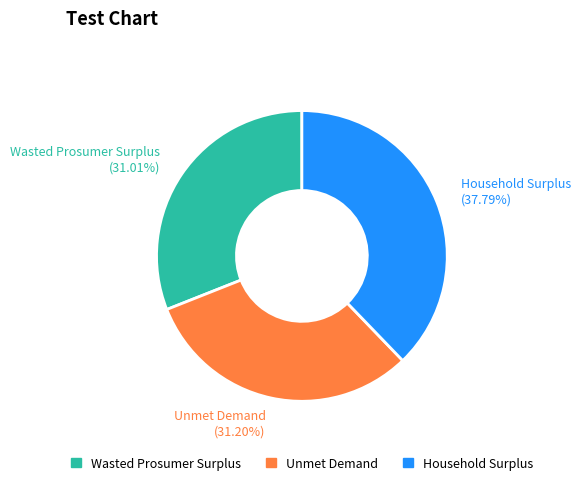

Is Household Surplus the majority of the pie?

No